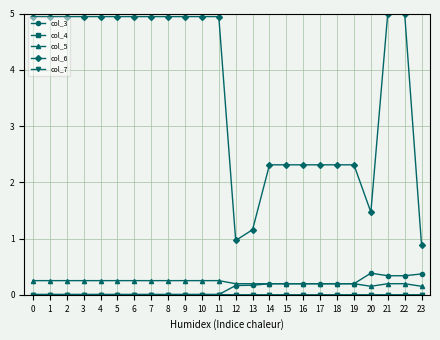

What is the maximum value shown in the chart?

5.0